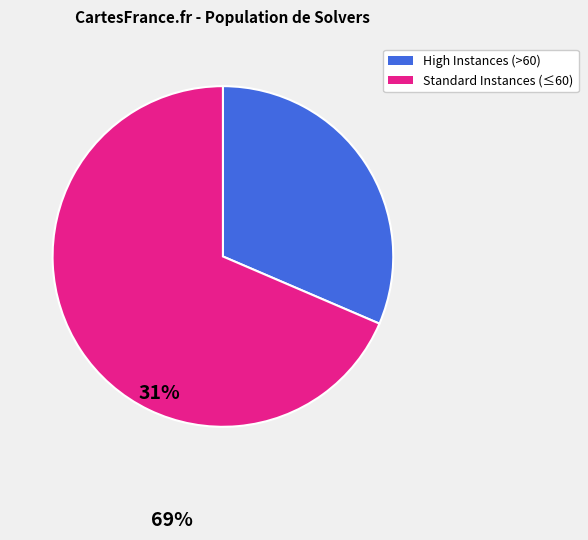

Which has a higher value, Standard Instances (≤60) or High Instances (>60)?

Standard Instances (≤60)